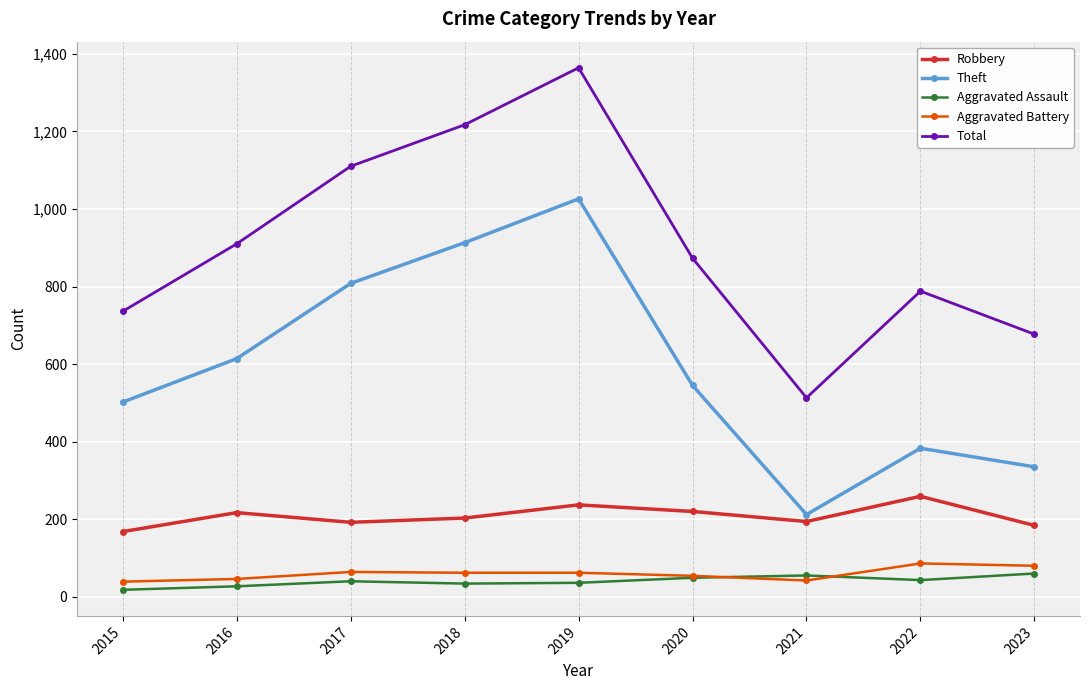

How many lines are shown in the chart?

5